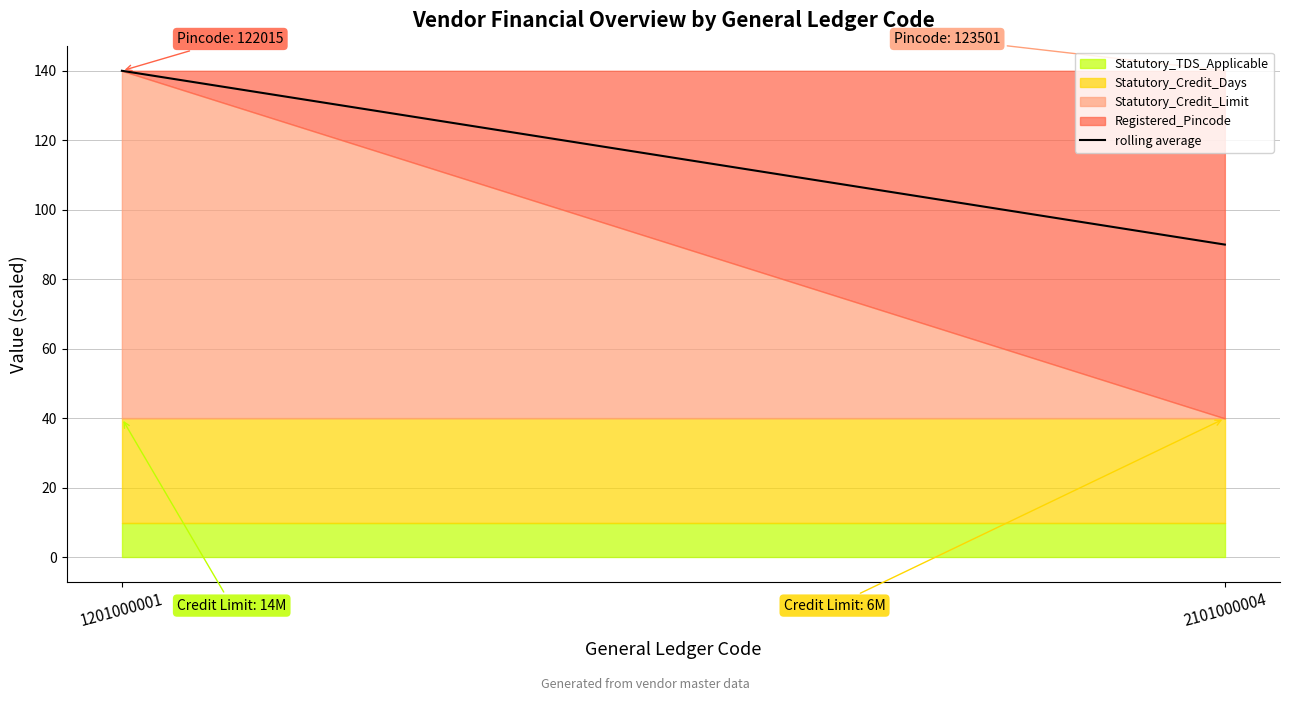

At which category does the chart reach its minimum across all series?

2101000004